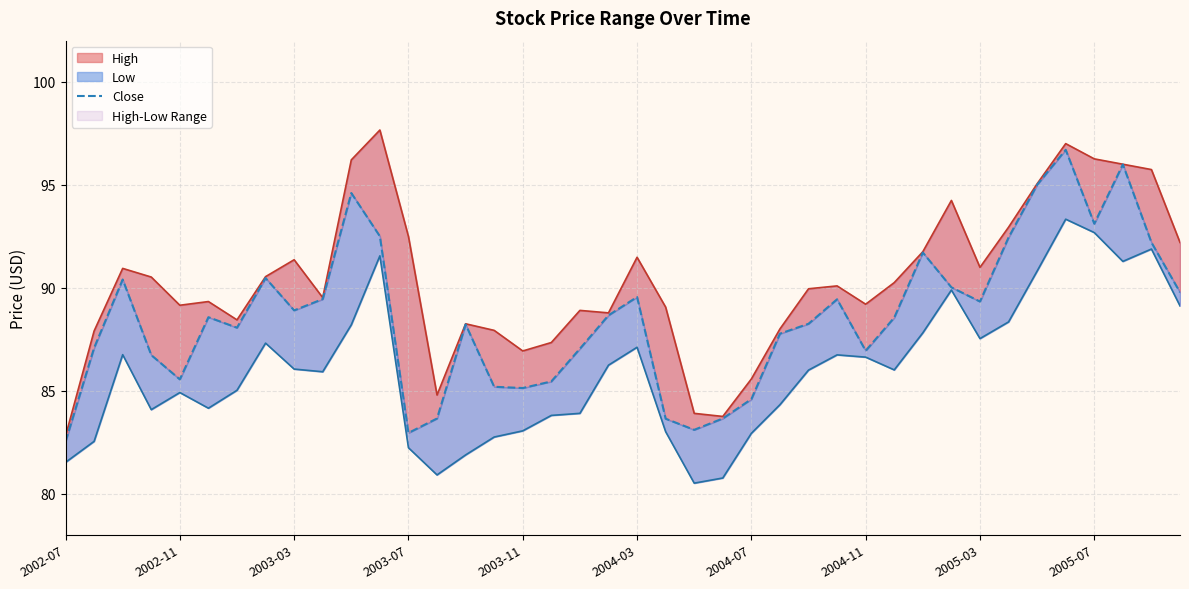

What is the value of the 3rd point from the left?

90.4